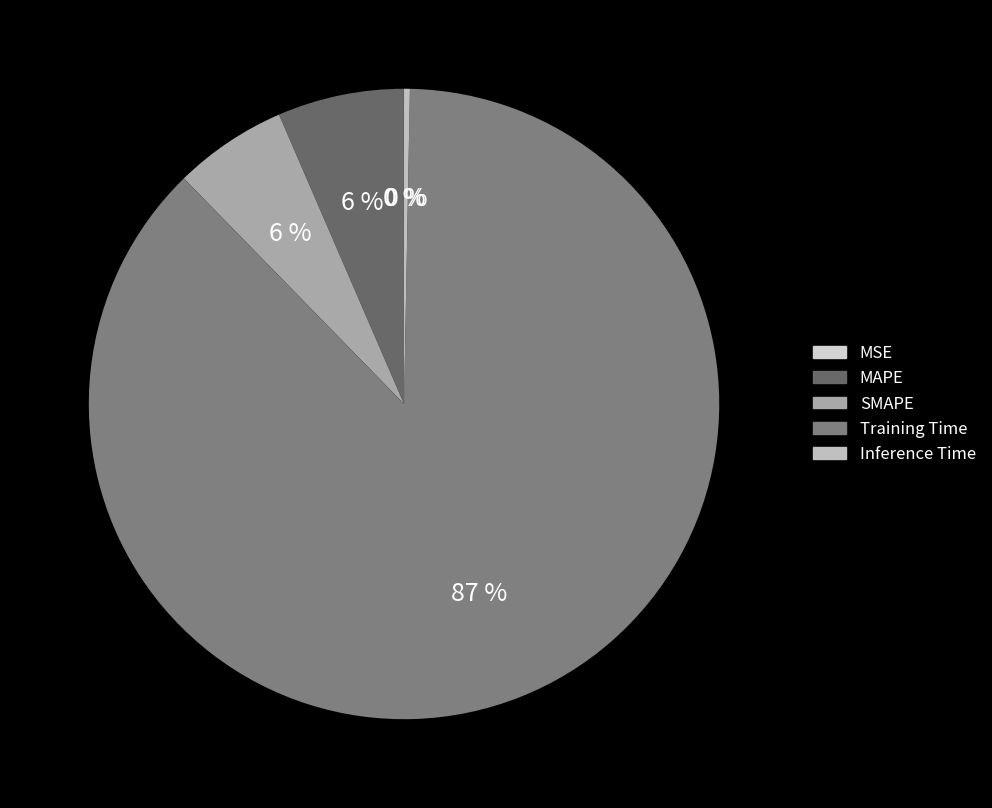

True or false: SMAPE accounts for 1% of the total.

False